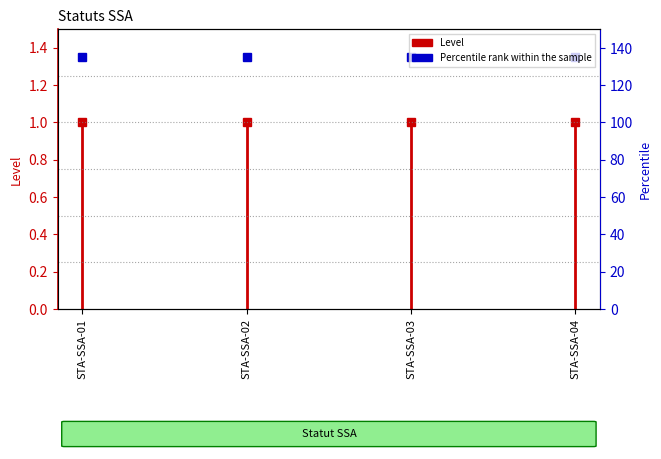

What is the greatest value displayed?

1